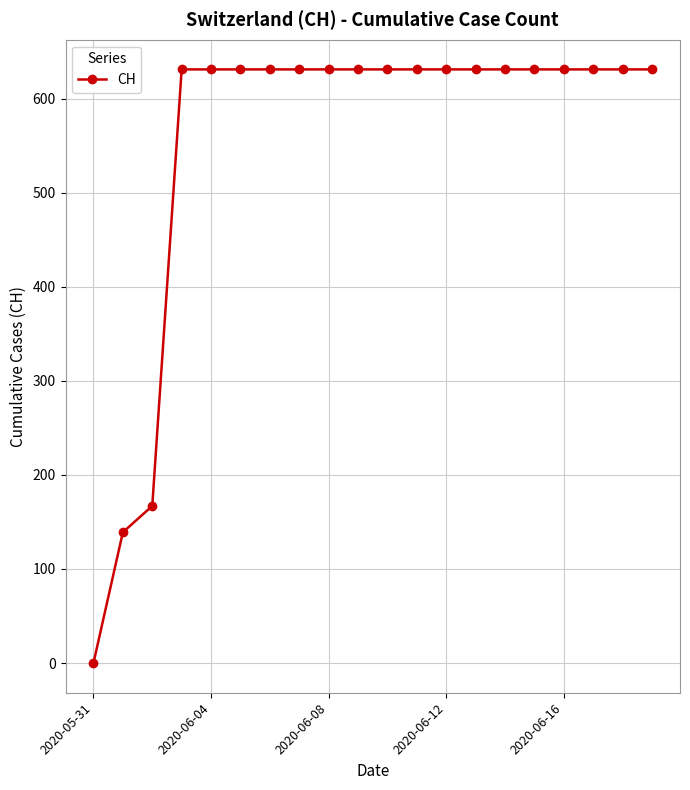

What is the greatest value displayed?

631